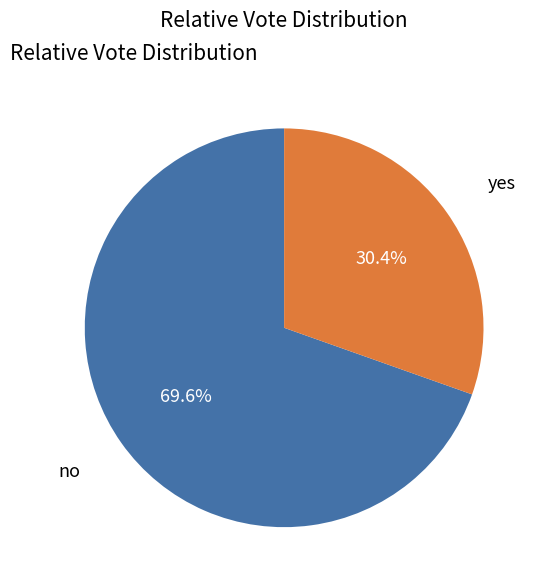

Which slice is the smallest?

yes